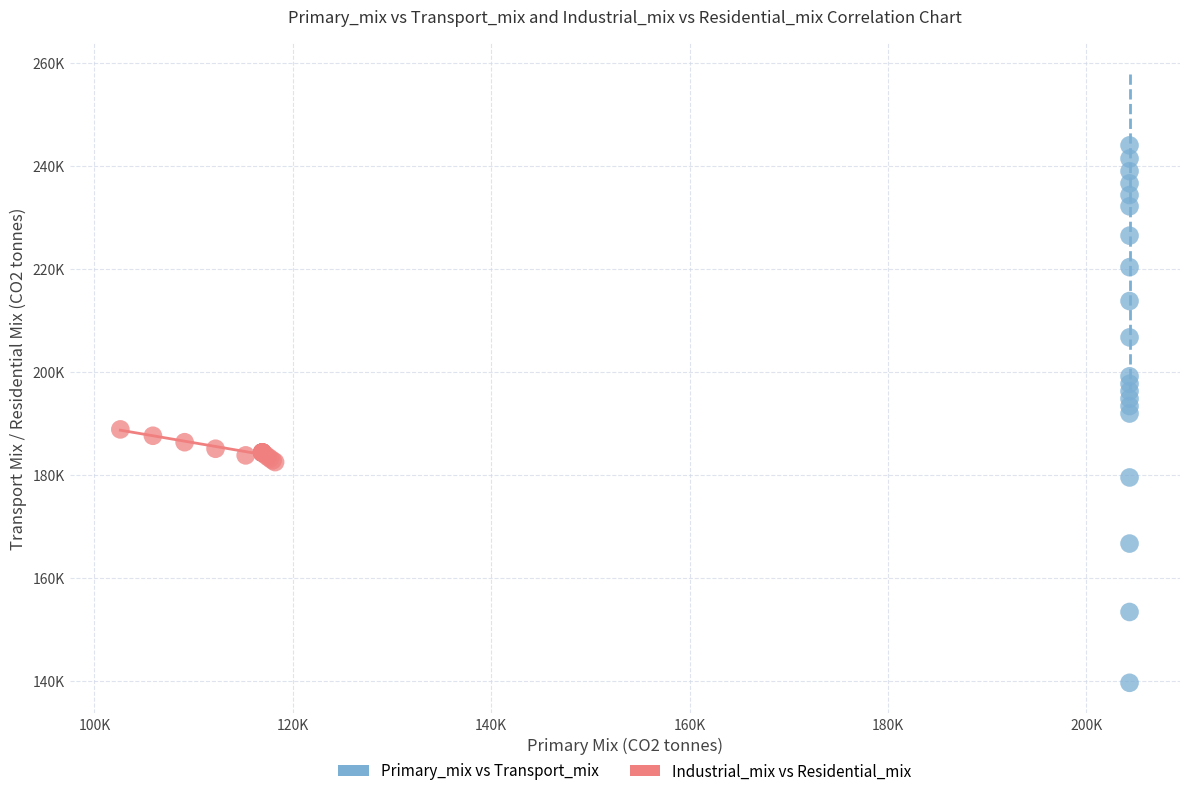

What are all the series names shown in the legend?

Primary_mix vs Transport_mix, Industrial_mix vs Residential_mix